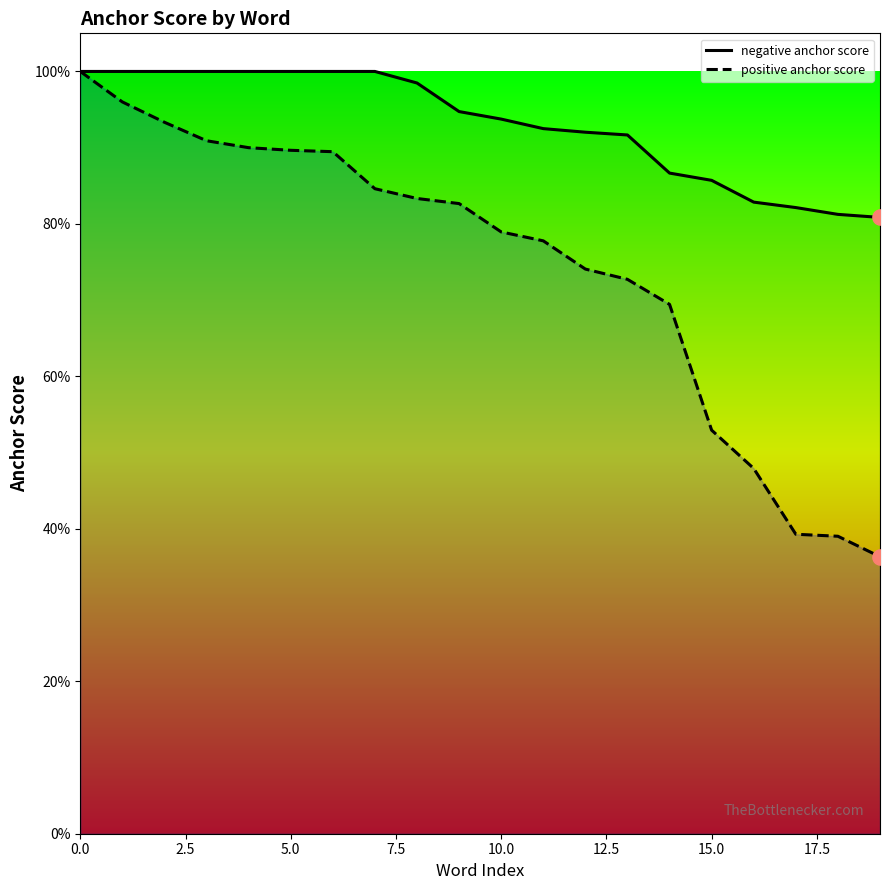

What is the total value across all series at 7.5?

1.9